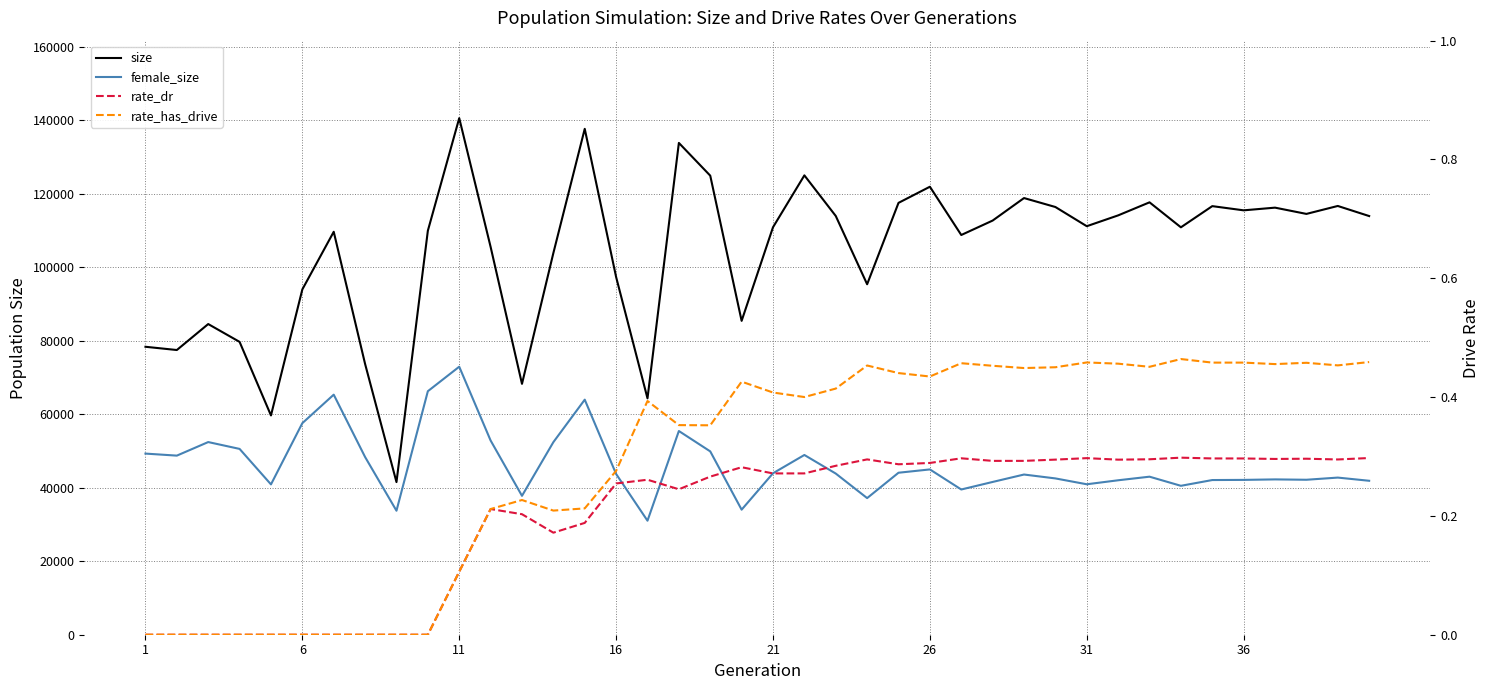

Is the value of rate_has_drive at 23 greater than the value of rate_dr at 37?

Yes